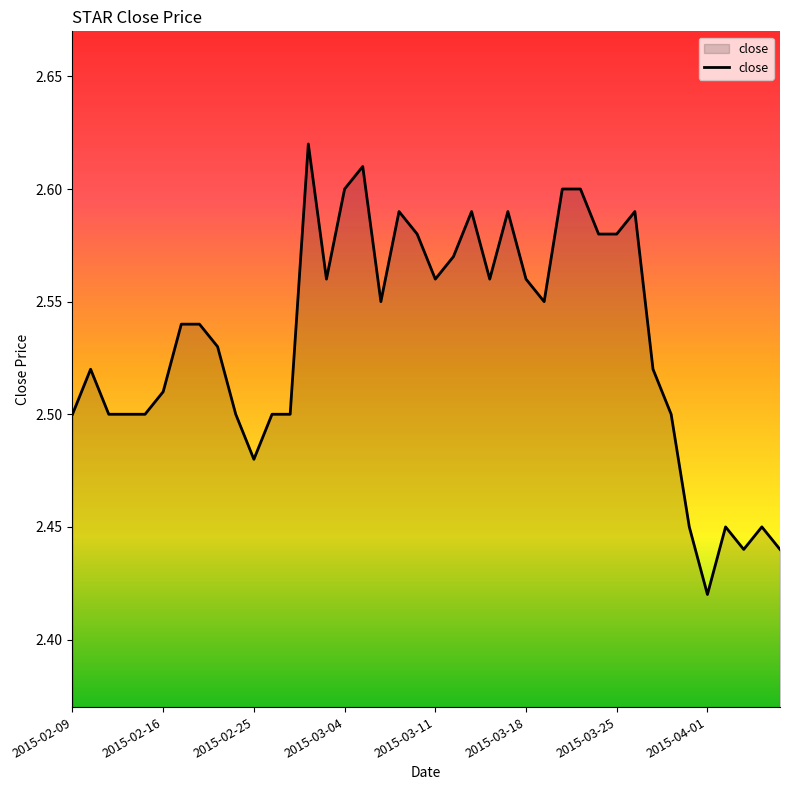

At which category does the chart reach its peak across all series?

13